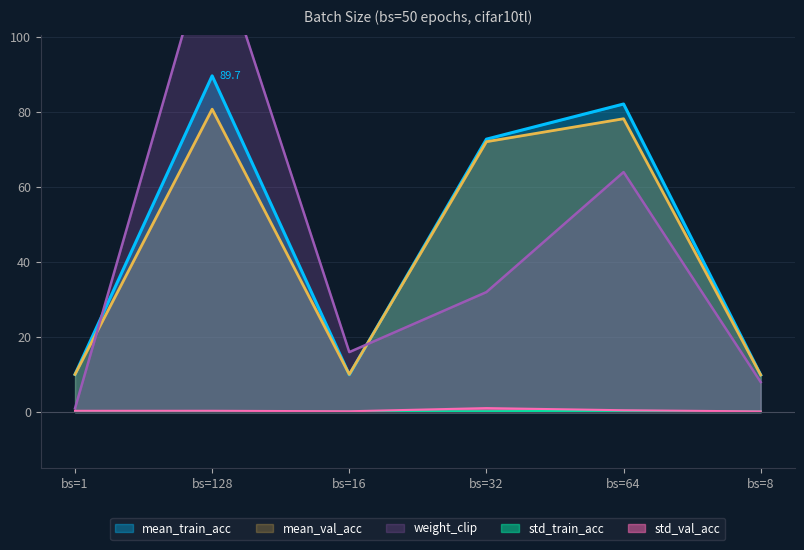

At how many categories does at least one series exceed 29?

3